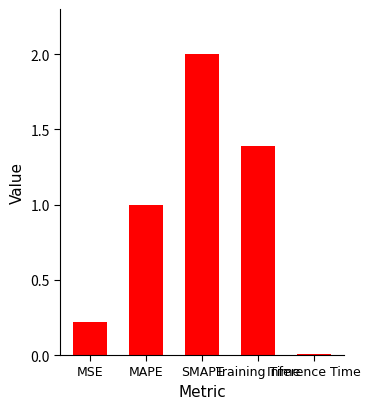

What is the sum of all values?

4.6